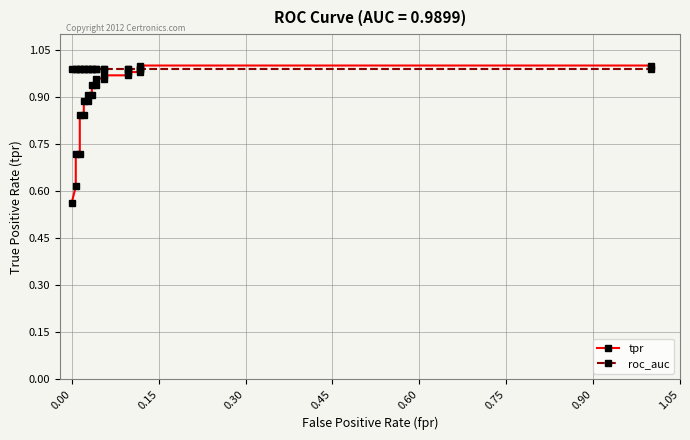

What are all the series names shown in the legend?

tpr, roc_auc